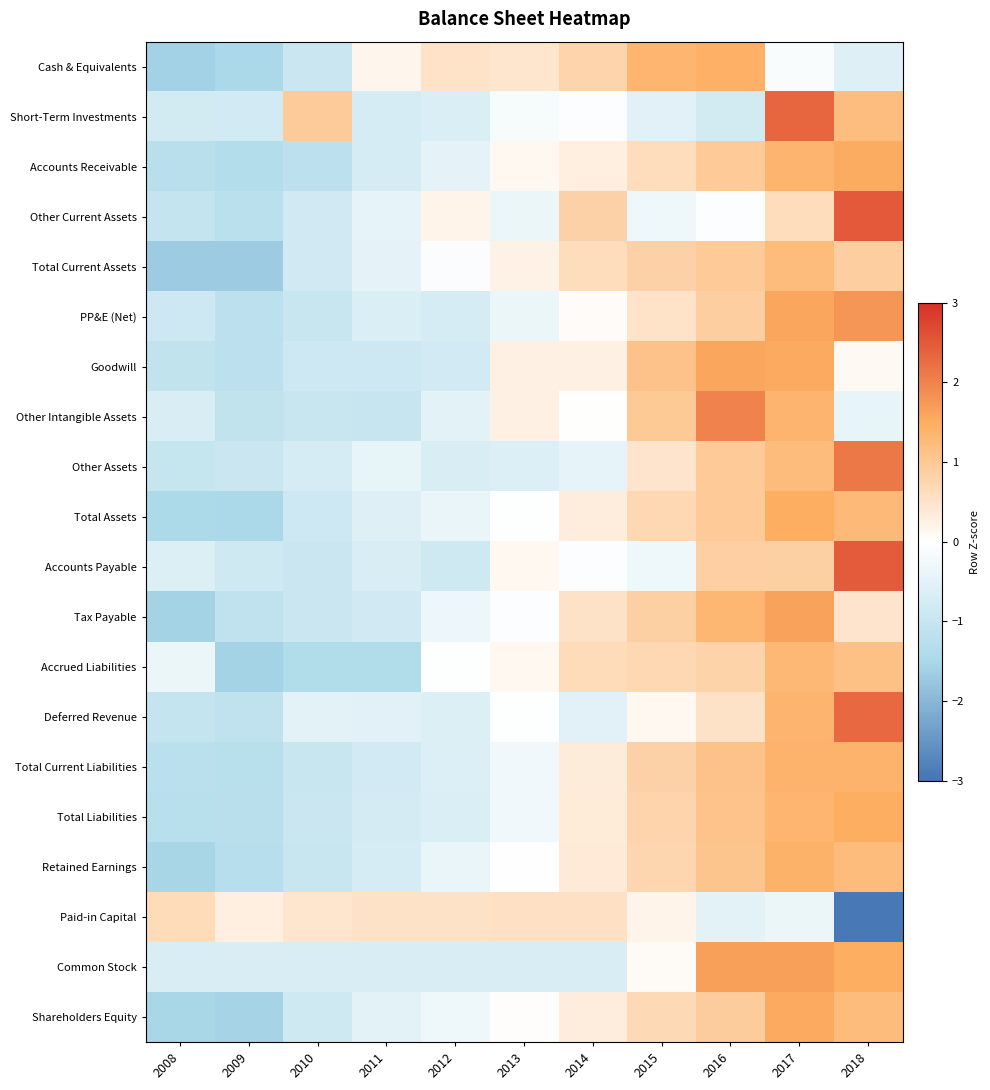

How many distinct data groups are displayed?

20